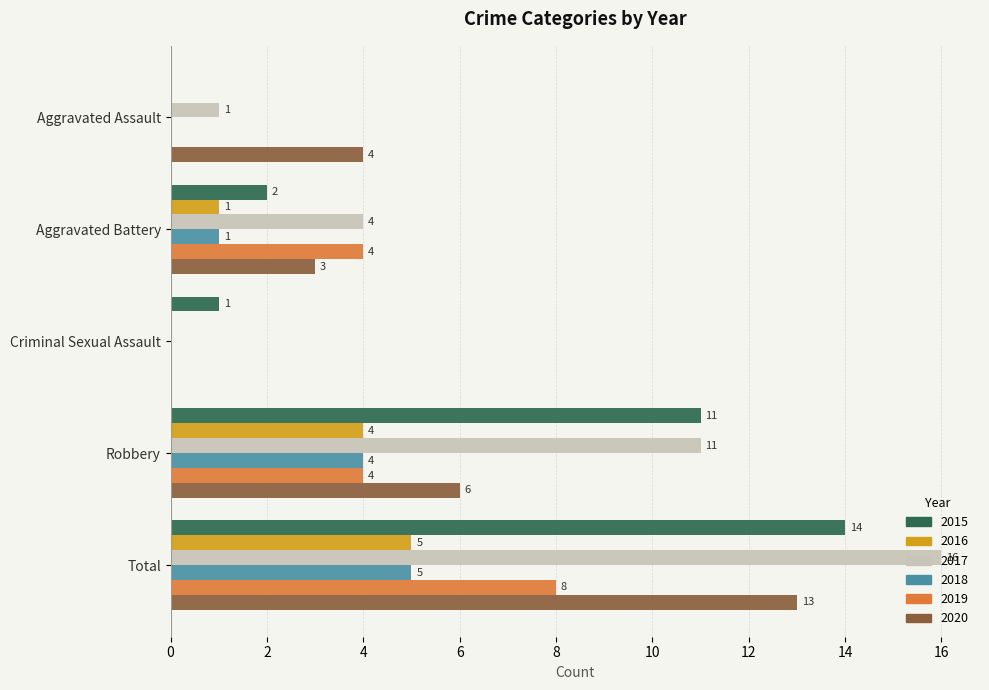

What is the spread (max minus min) of values at Aggravated Assault?

4